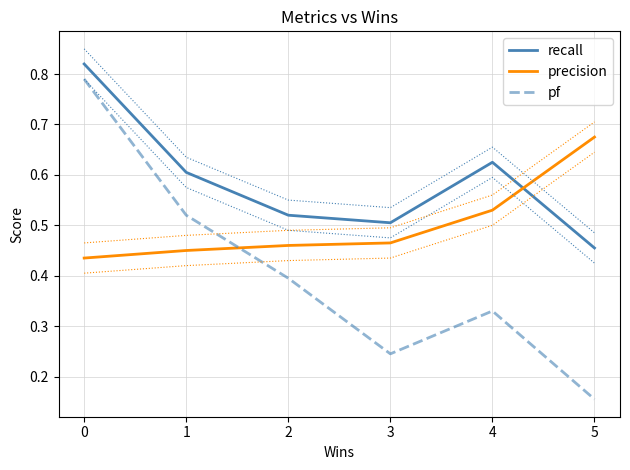

Is the value of precision at 4 greater than the value of pf at 0?

No